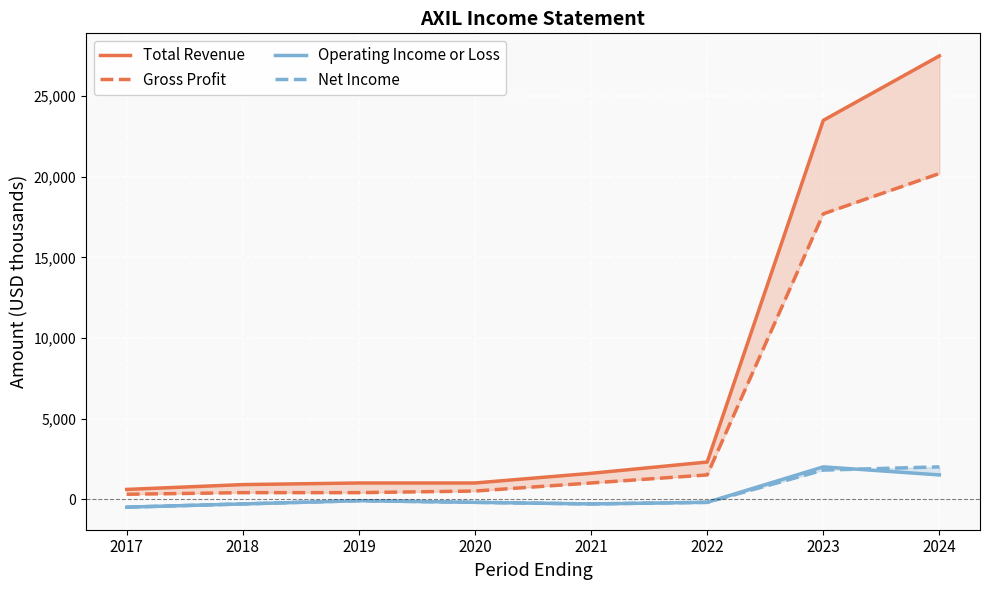

At which category does the chart reach its peak across all series?

2024